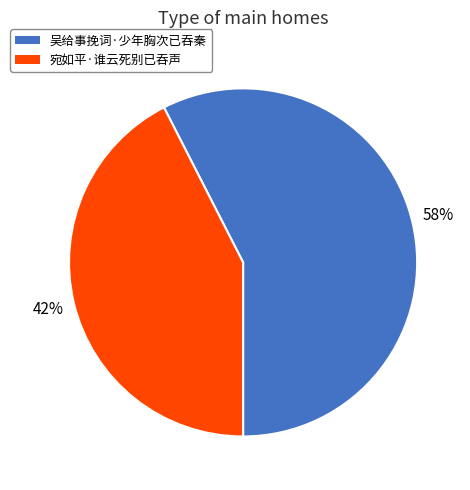

Which slice is the smallest?

宛如平·谁云死别已吞声